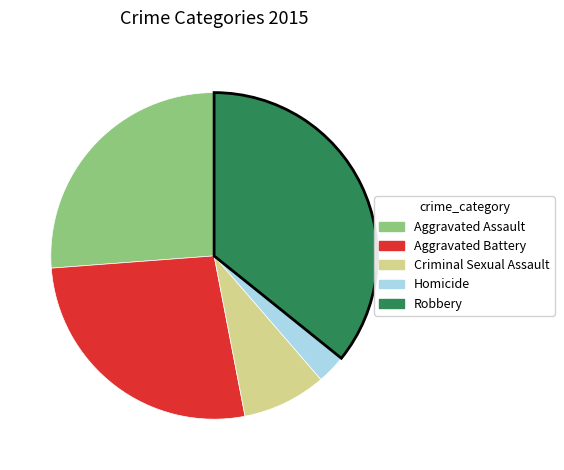

Is it true that Robbery is 24% of the pie?

False